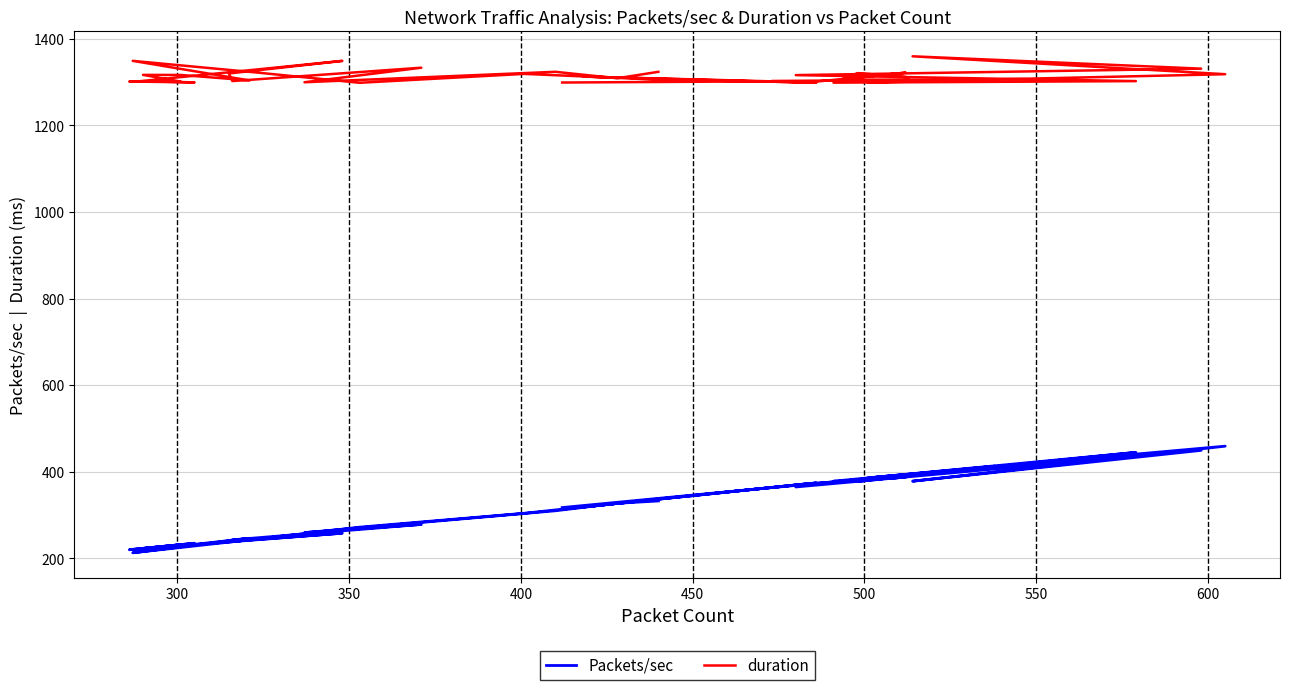

How many lines are shown in the chart?

2